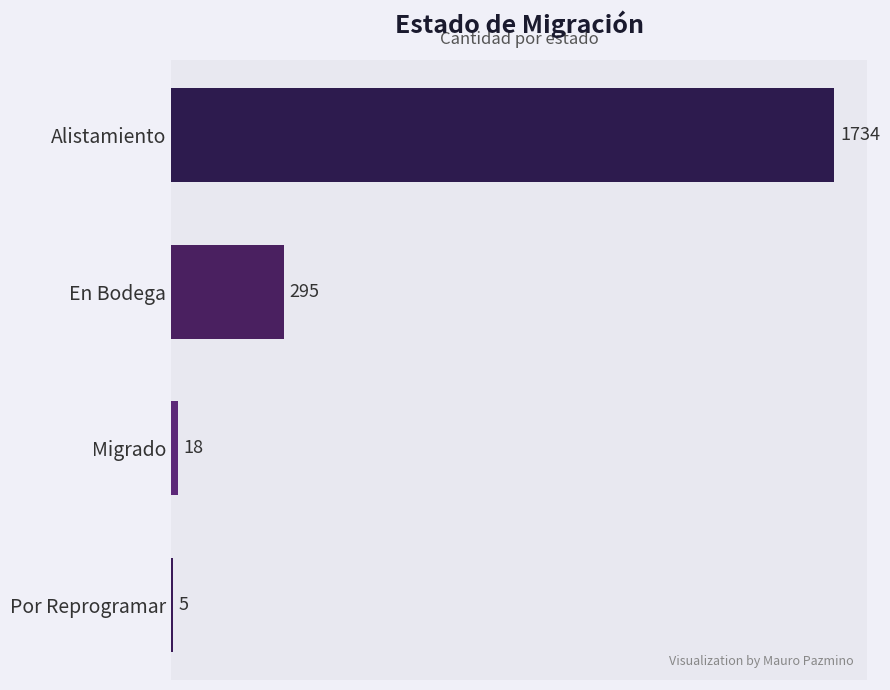

At which category does the chart reach its peak across all series?

Alistamiento